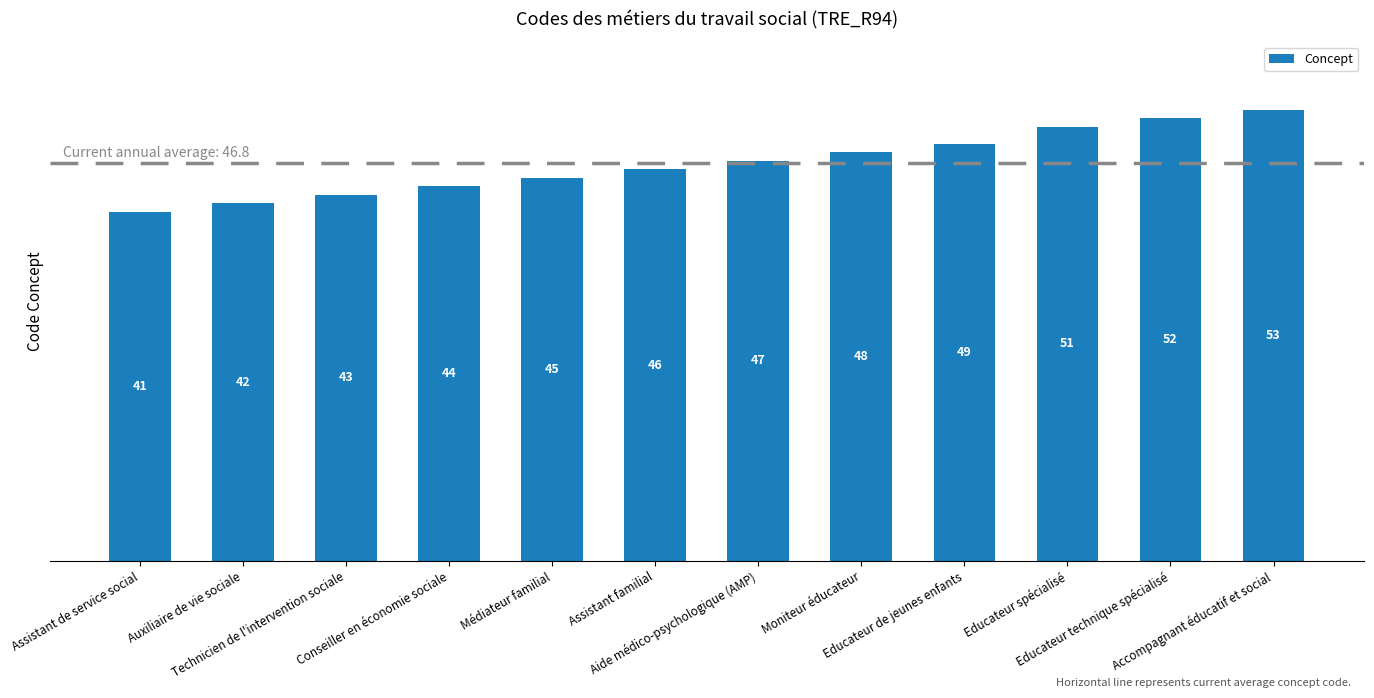

Rank the categories by value from highest to lowest.

Accompagnant éducatif et social, Educateur technique spécialisé, Educateur spécialisé, Educateur de jeunes enfants, Moniteur éducateur, Aide médico-psychologique (AMP), Assistant familial, Médiateur familial, Conseiller en économie sociale, Technicien de l'intervention sociale, Auxiliaire de vie sociale, Assistant de service social